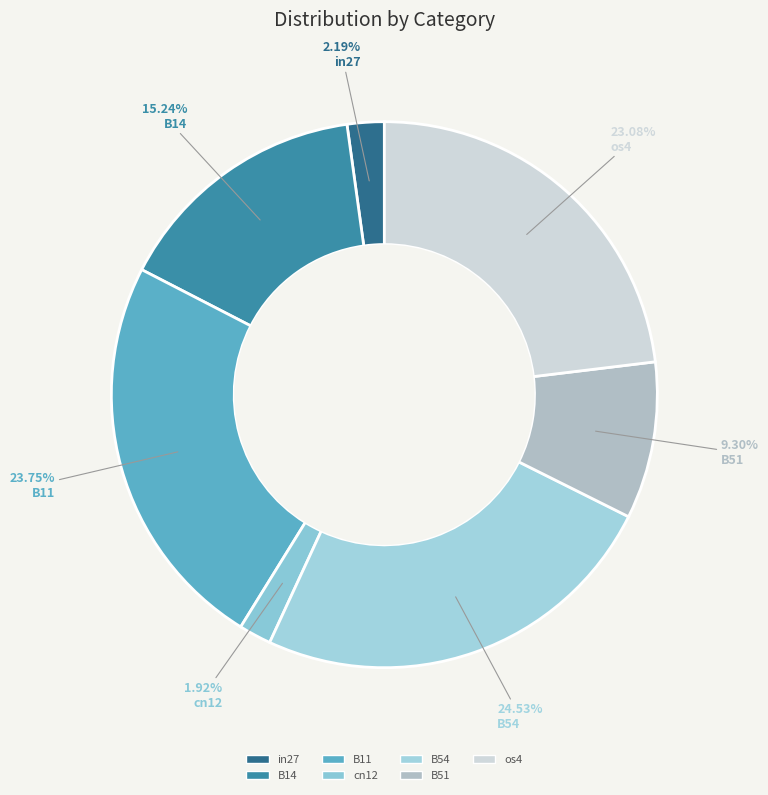

Count the number of slices in the pie.

7